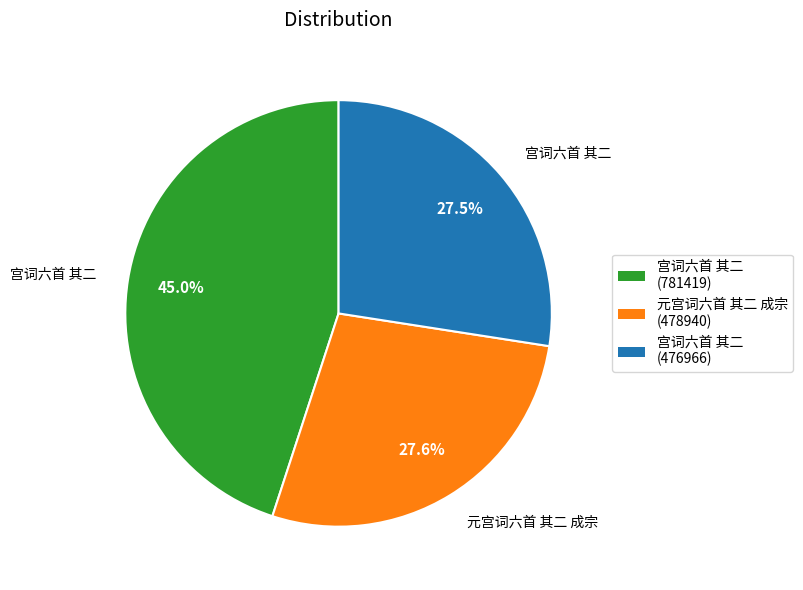

Does any single category account for the majority?

No